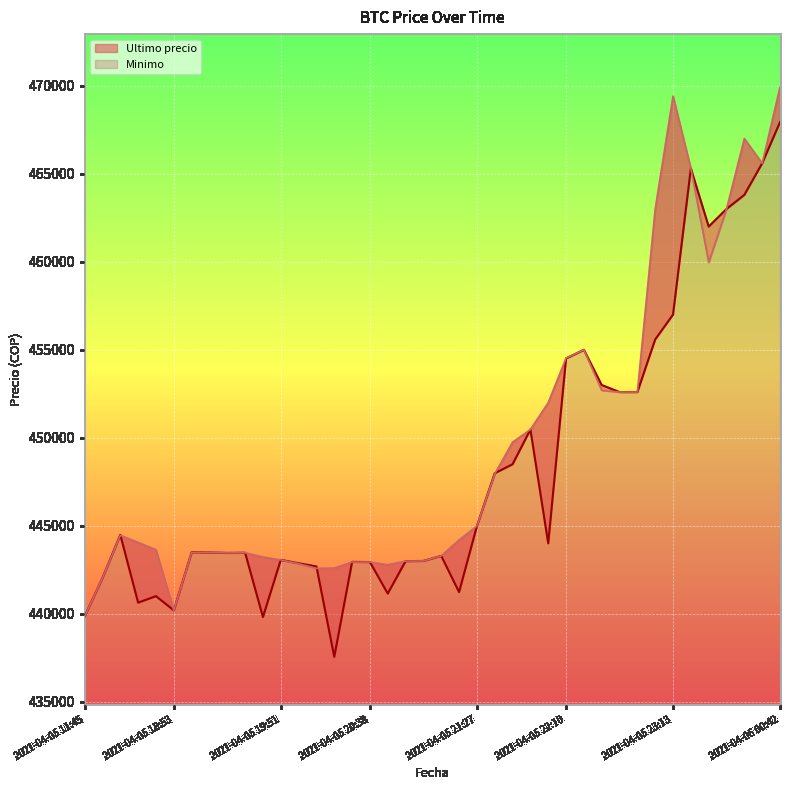

True or false: Ultimo precio and Minimo cross at least once.

True